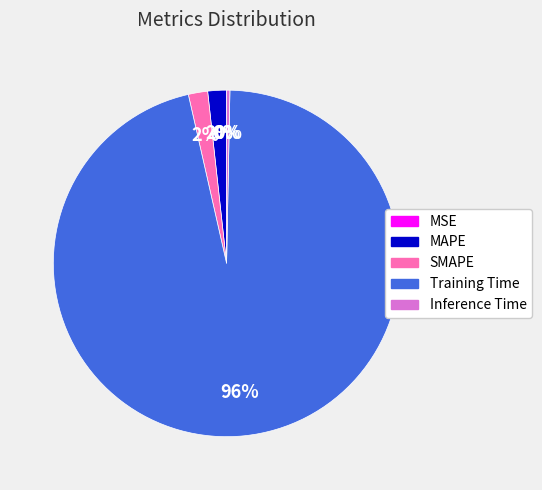

The Inference Time slice represents 0% of the pie. True or false?

True